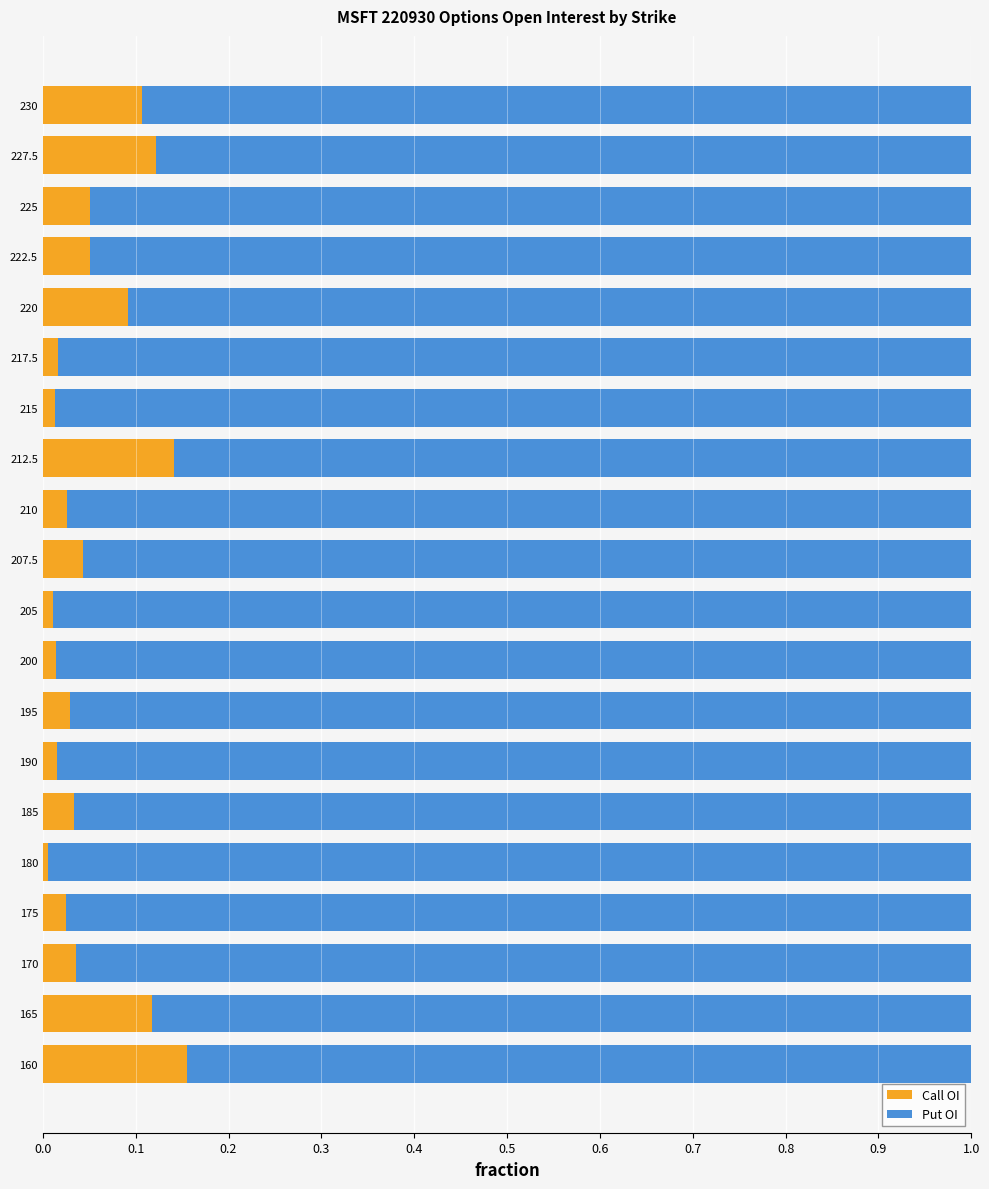

Is it true that Call OI equals 0.0 at 200?

True